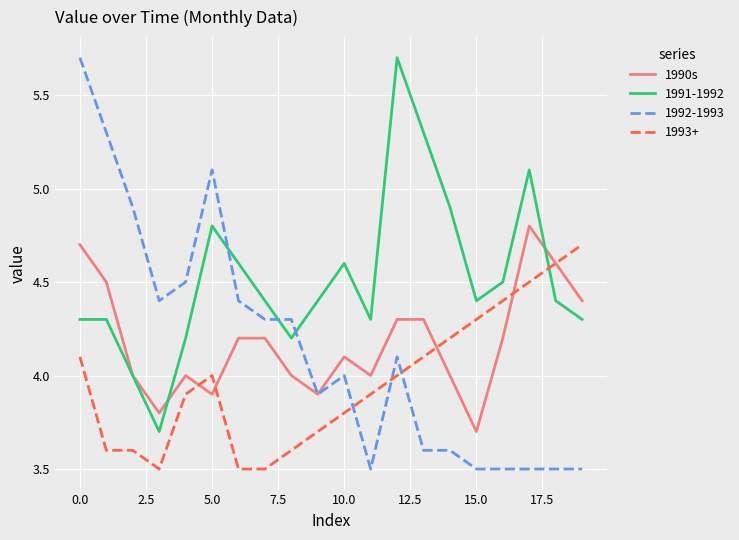

How many categories are shown in the chart?

20